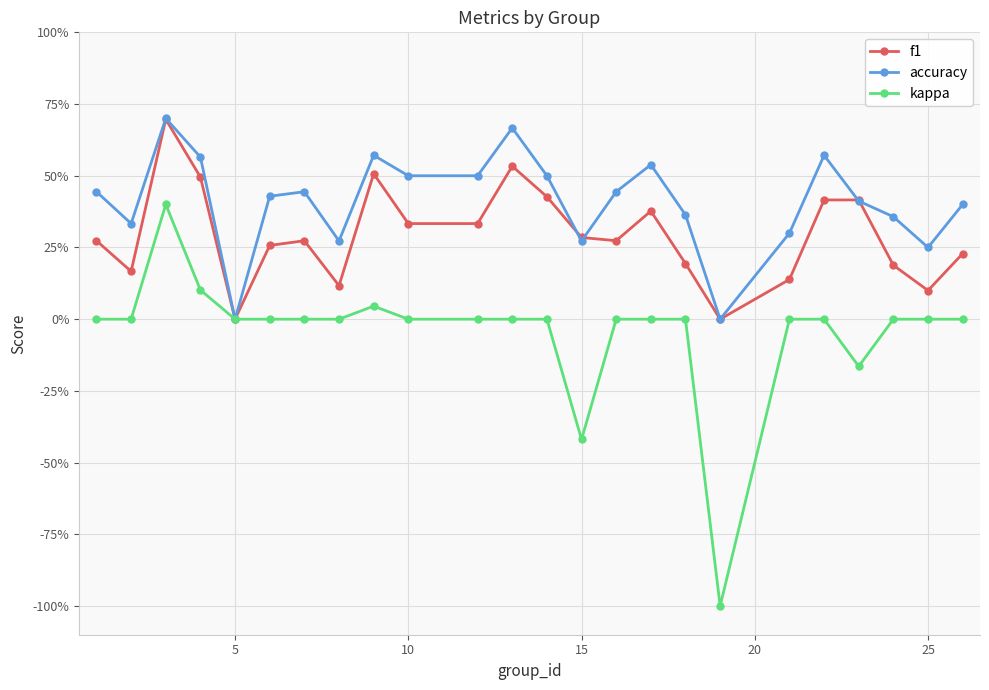

What are all the series names shown in the legend?

f1, accuracy, kappa